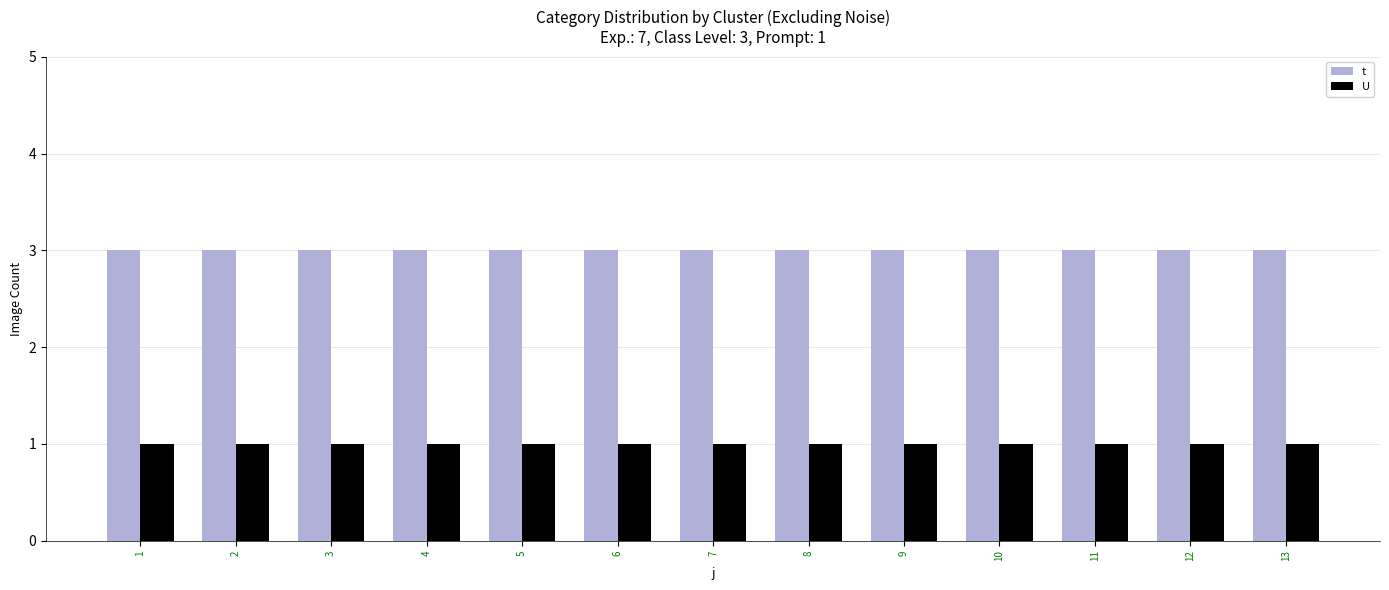

How many groups of bars are there?

13